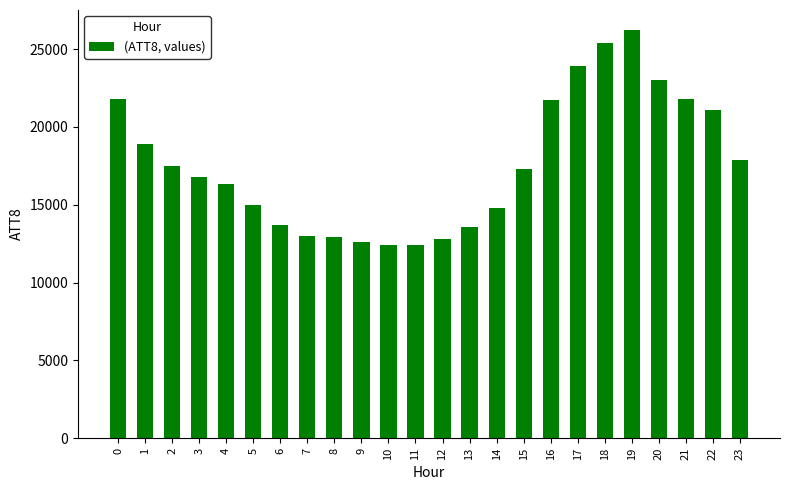

What is the ratio of the value at 17 to the value at 8?

1.9